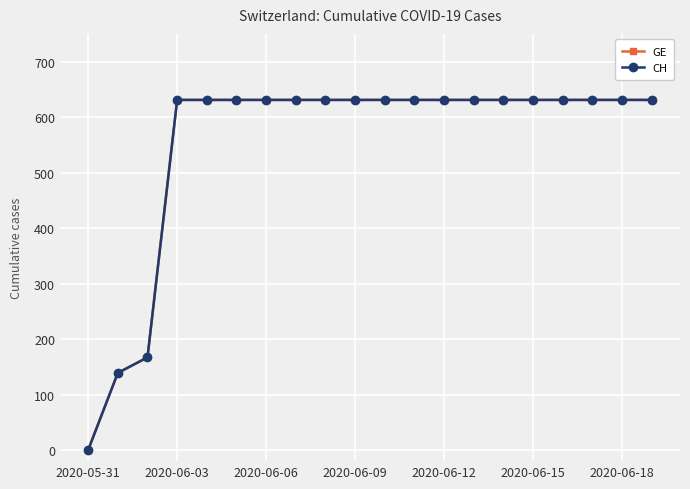

Does the chart display data point markers on the line(s)?

Yes